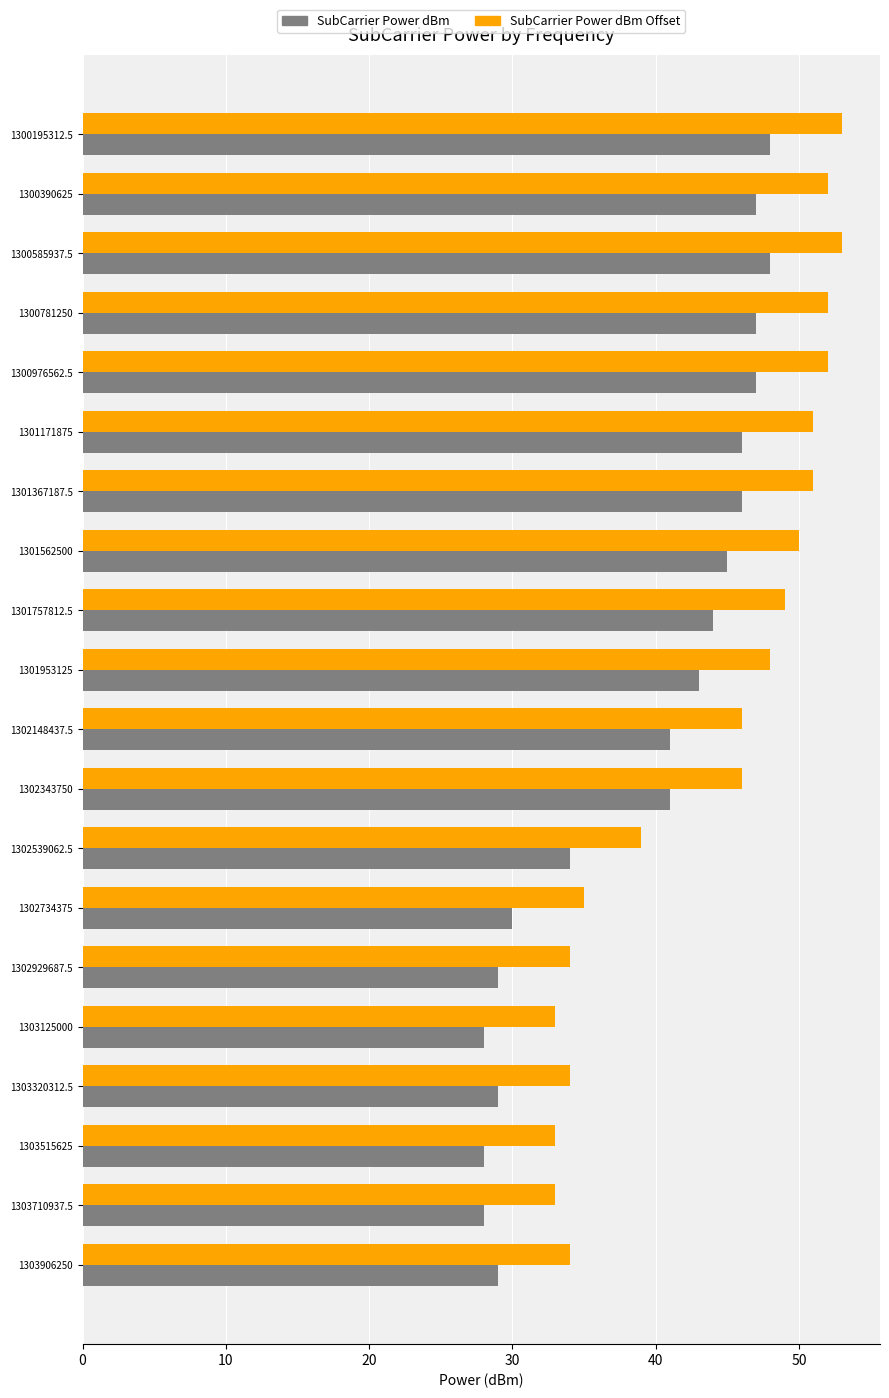

True or false: SubCarrier Power dBm has a value of 15 at 1303515625.

False